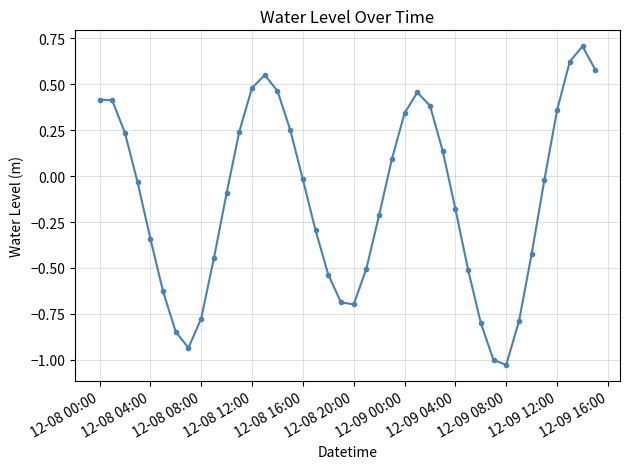

What is the difference between the maximum and minimum values?

1.7